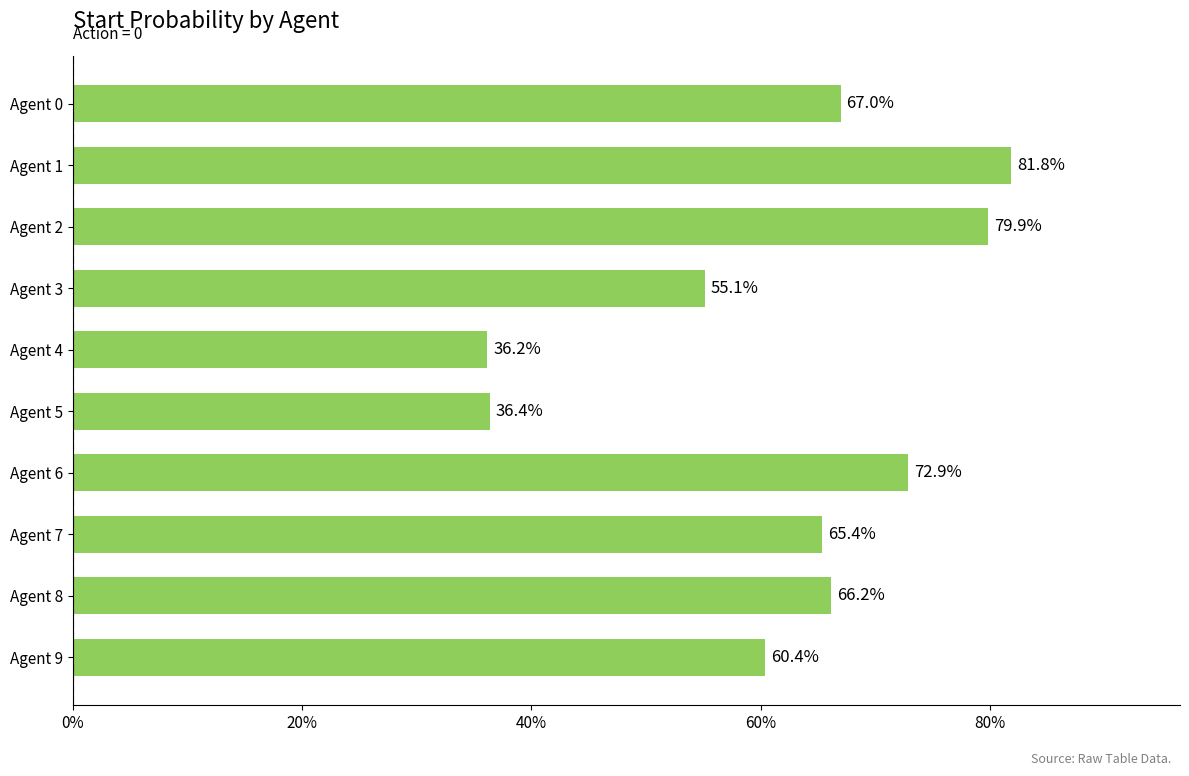

How many values are between 0 and 1?

10